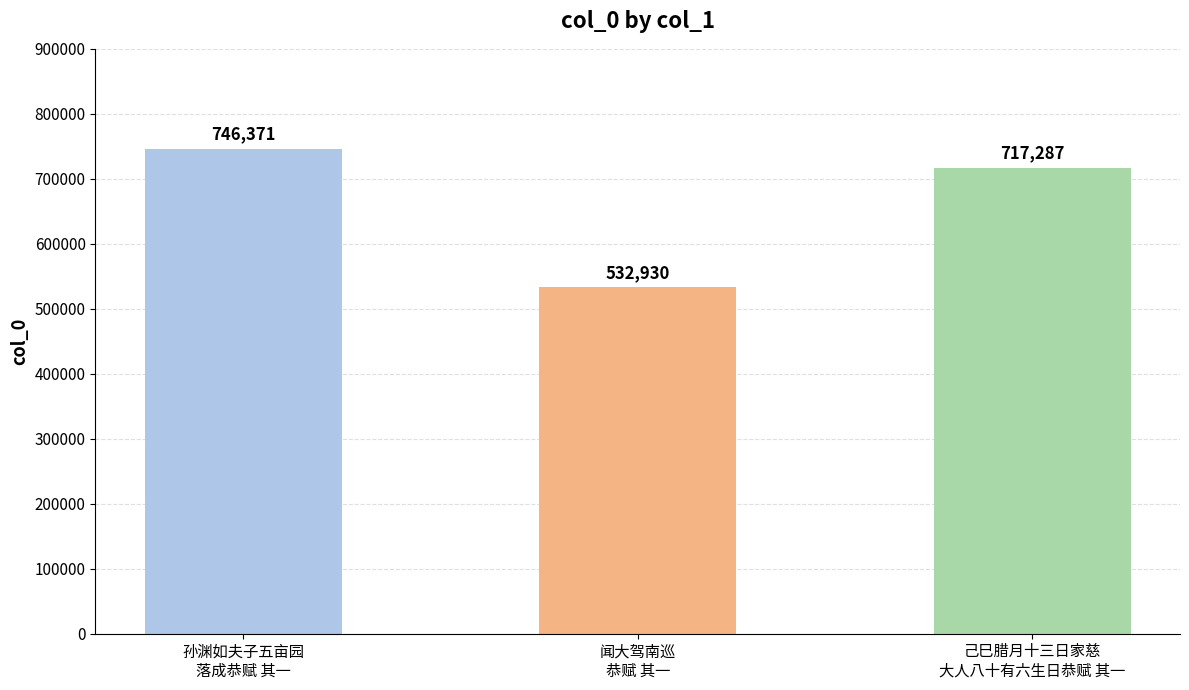

Where is the data nearest to the value 639650?

己巳腊月十三日家慈
大人八十有六生日恭赋 其一